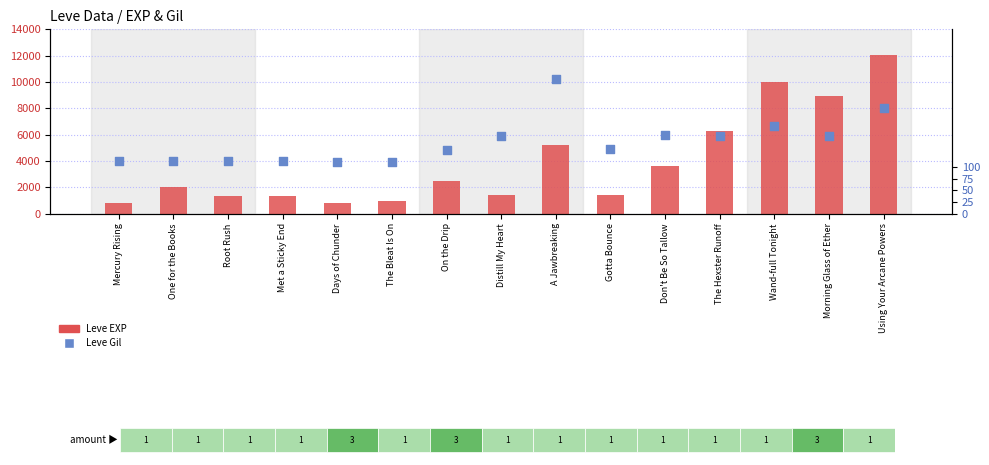

Which series has the widest spread of Y values?

Leve EXP